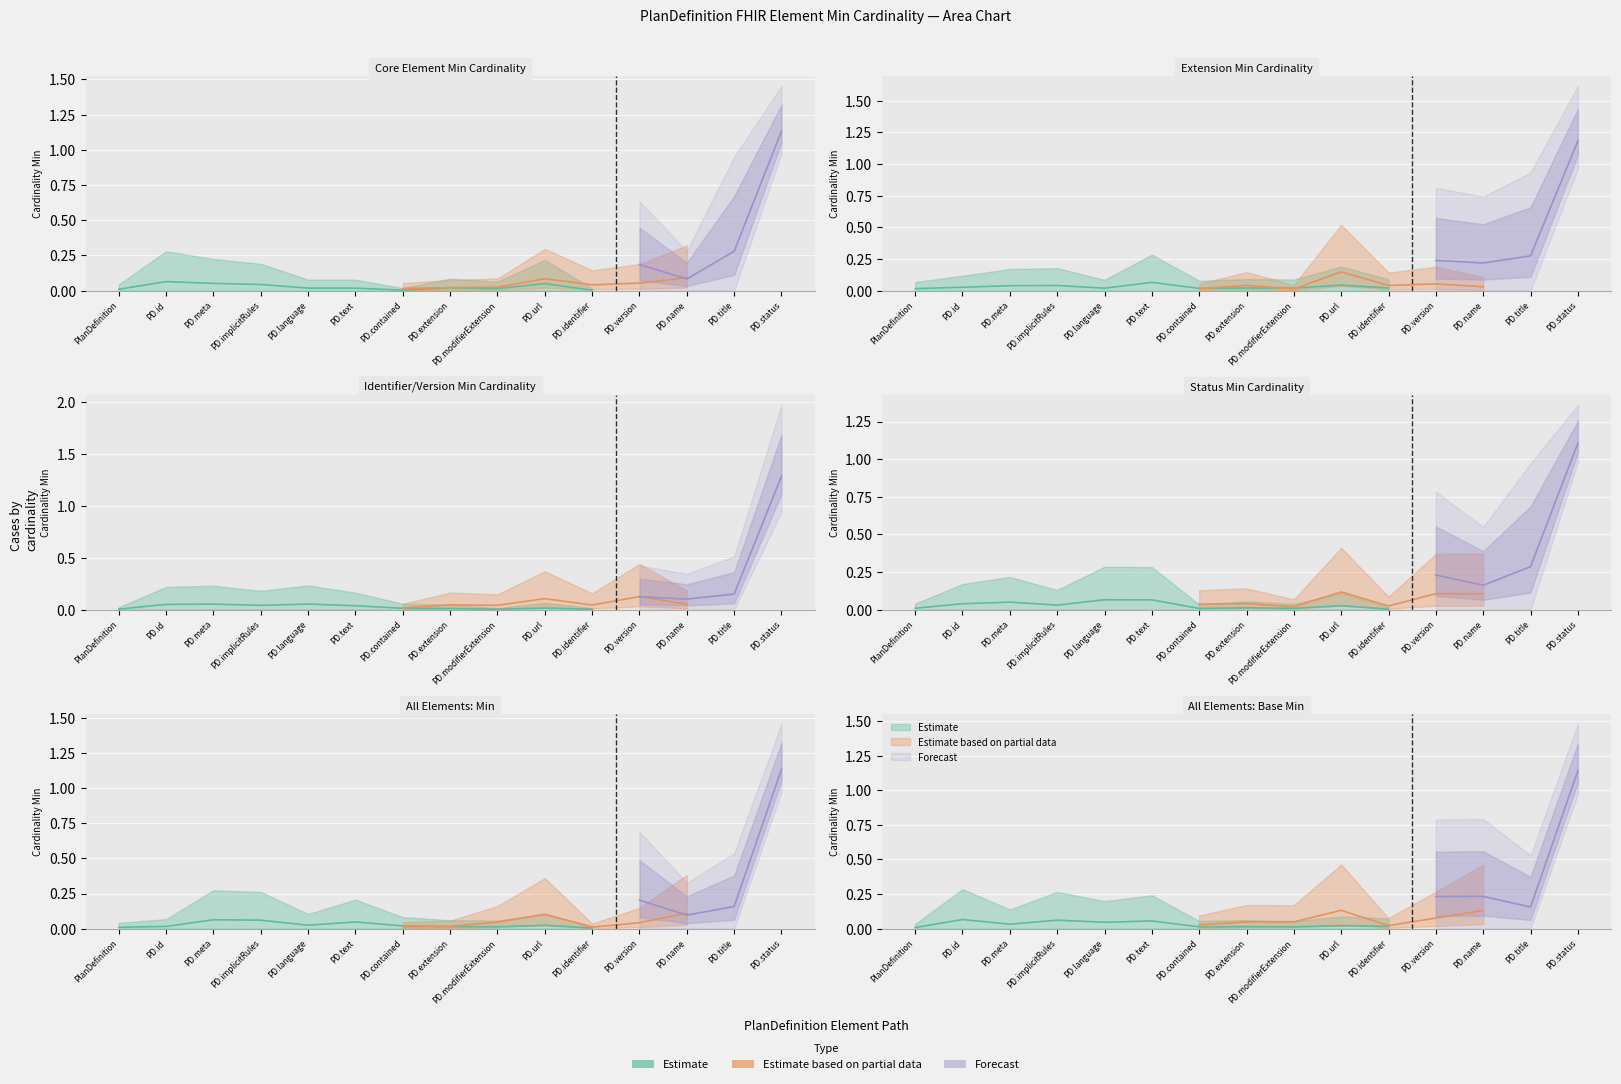

What is the difference between the maximum and minimum values in the min_values series?

1